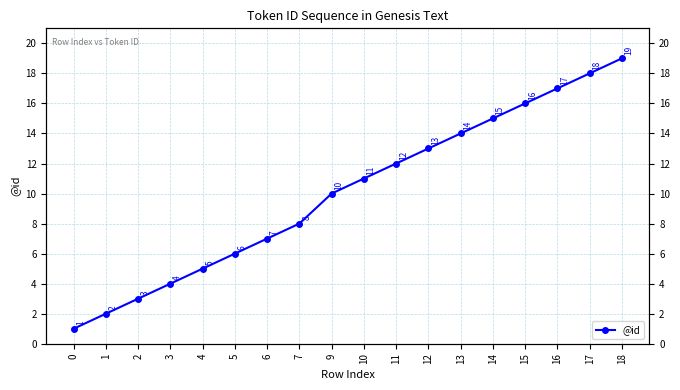

What is the minimum value shown in the chart?

1